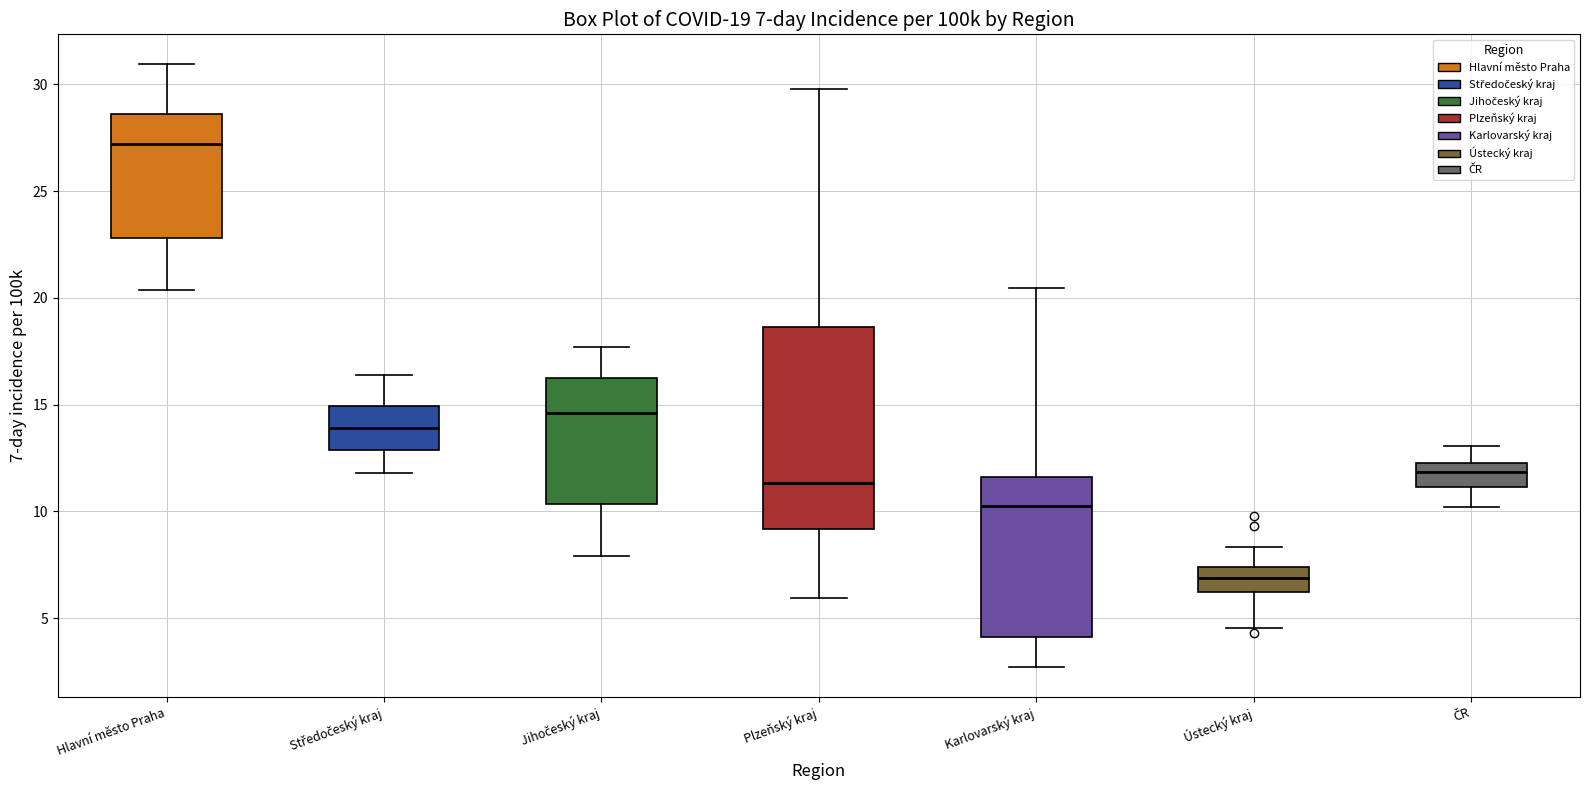

Which box's median line is the lowest?

Ústecký kraj